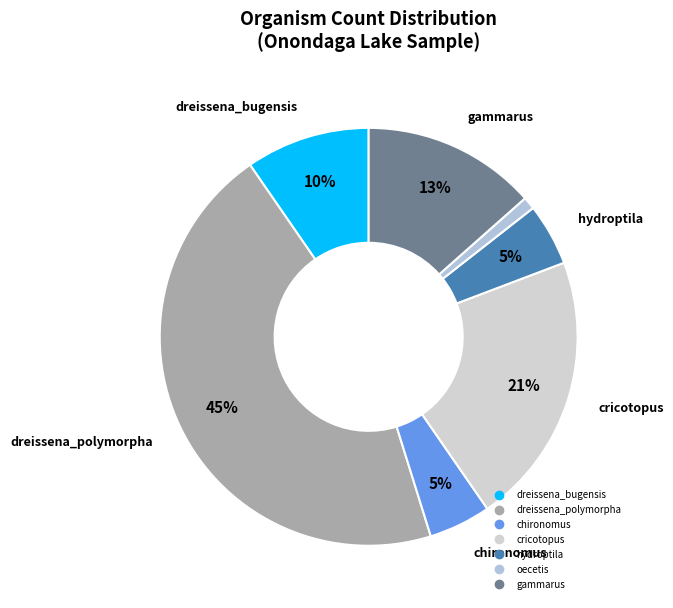

Is hydroptila the majority of the pie?

No